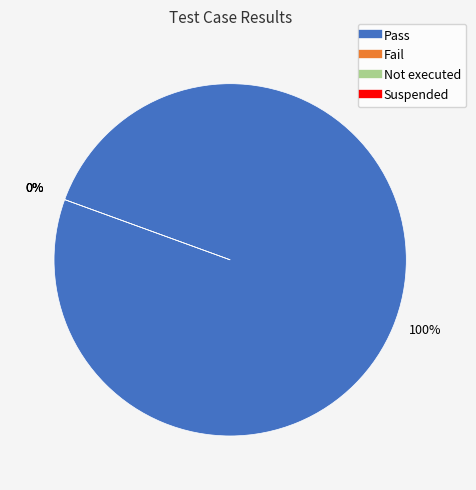

What is the largest slice in the pie chart?

Pass